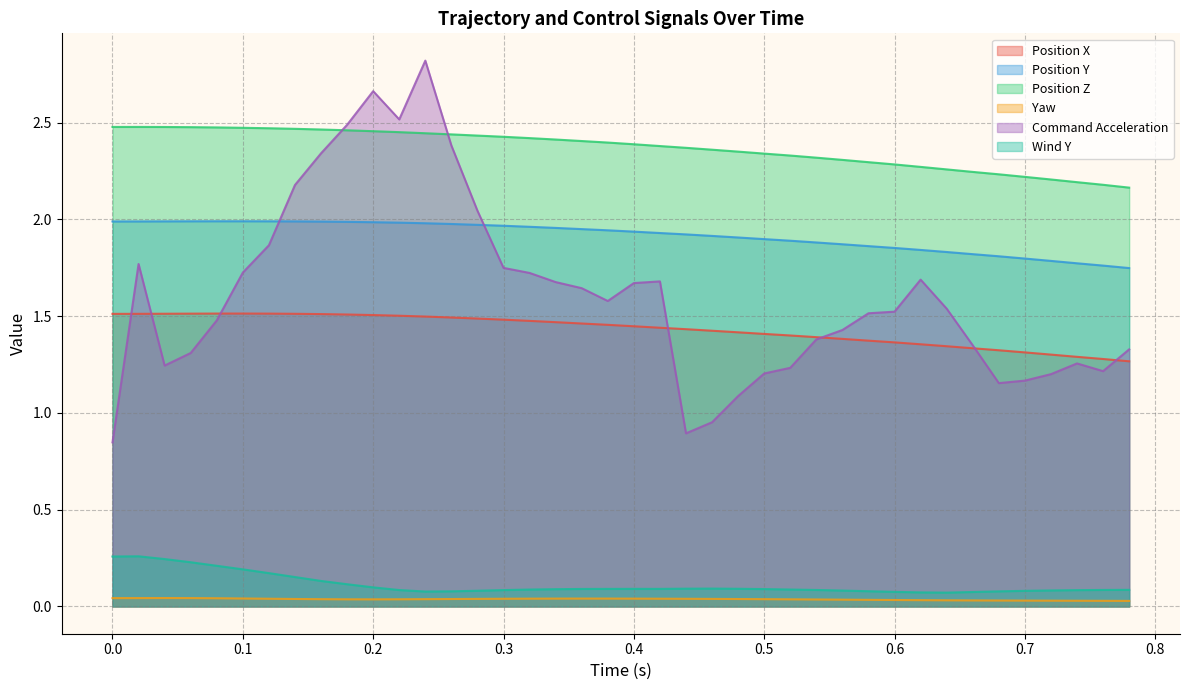

Which series has the largest range (max minus min)?

Command Acceleration